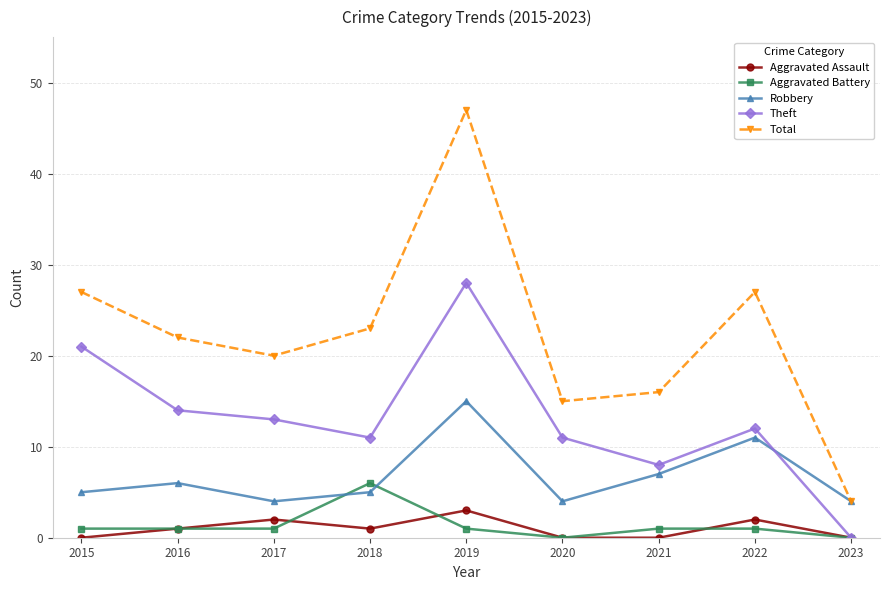

Reading right to left, what are all the values shown in this chart?

Aggravated Assault: 0	2	0	0	3	1	2	1	0
Aggravated Battery: 0	1	1	0	1	6	1	1	1
Robbery: 4	11	7	4	15	5	4	6	5
Theft: 0	12	8	11	28	11	13	14	21
Total: 4	27	16	15	47	23	20	22	27